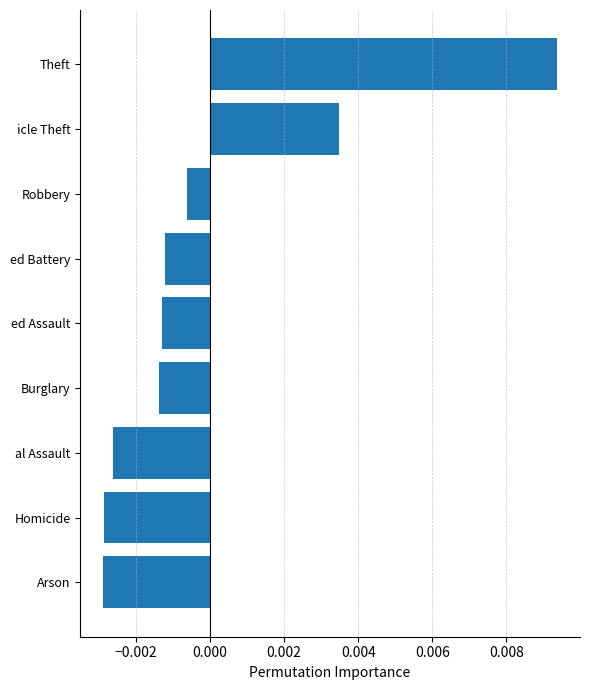

At which label is the value closest to 0?

Robbery